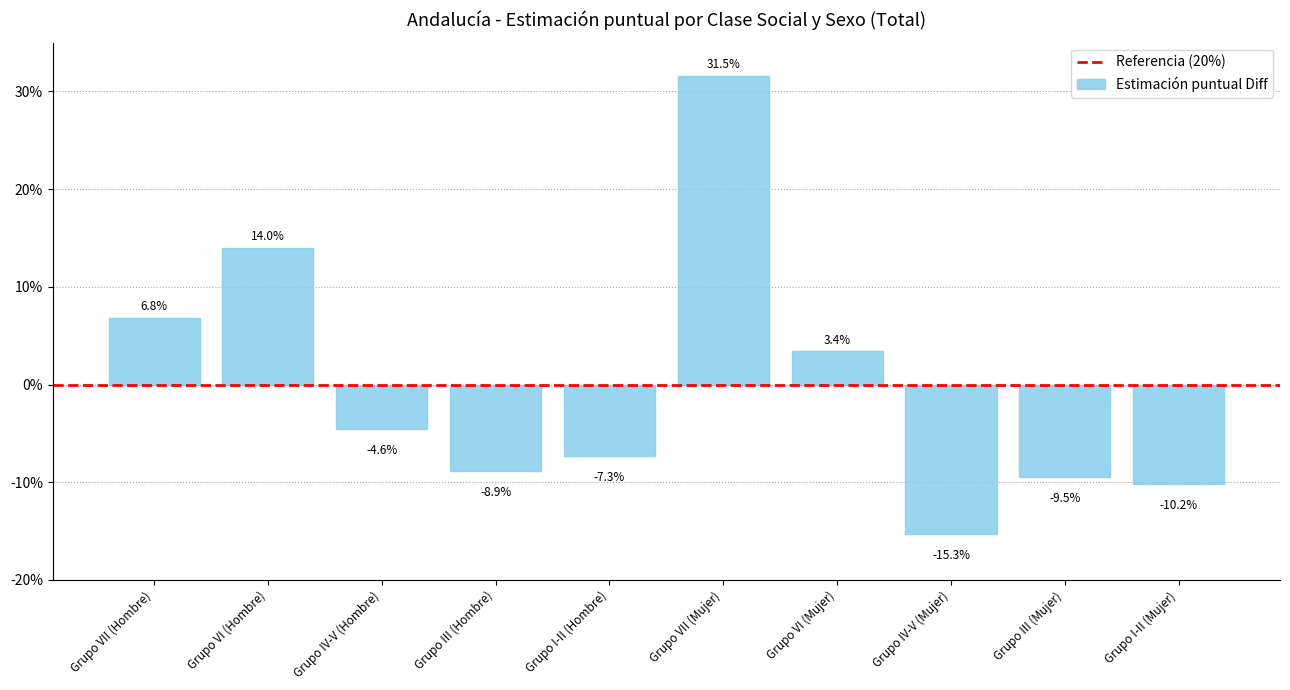

Are the bars horizontal?

No